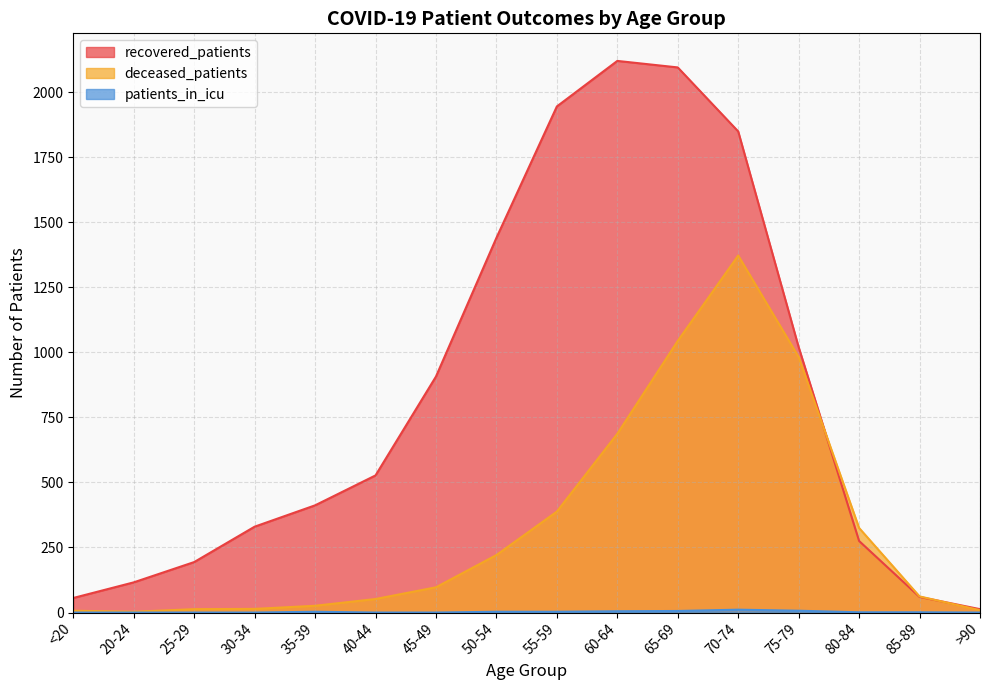

What is the sum of the patients_in_icu values at 80-84 and 30-34?

1